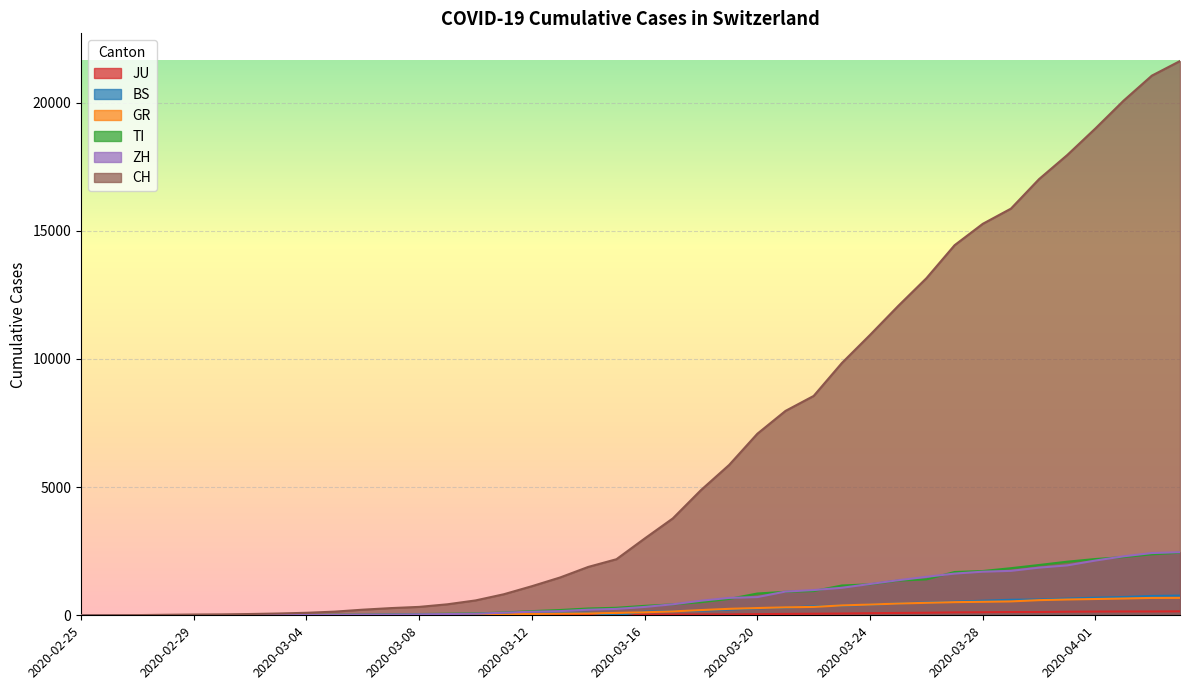

Reading left to right, transcribe all the data shown in this chart.

CH: 2020-02-25=0	2020-02-26=4	2020-02-27=8	2020-02-28=20	2020-02-29=30	2020-03-01=36	2020-03-02=50	2020-03-03=70	2020-03-04=98	2020-03-05=143	2020-03-06=219	2020-03-07=281	2020-03-08=328	2020-03-09=429	2020-03-10=580	2020-03-11=820	2020-03-12=1135	2020-03-13=1475	2020-03-14=1887	2020-03-15=2187	2020-03-16=2993	2020-03-17=3778	2020-03-18=4883	2020-03-19=5864	2020-03-20=7080	2020-03-21=7972	2020-03-22=8556	2020-03-23=9839	2020-03-24=10935	2020-03-25=12066	2020-03-26=13146	2020-03-27=14434	2020-03-28=15268	2020-03-29=15861	2020-03-30=17014	2020-03-31=17953	2020-04-01=18990	2020-04-02=20074	2020-04-03=21047	2020-04-04=21617
ZH: 2020-02-25=0	2020-02-26=0	2020-02-27=2	2020-02-28=2	2020-02-29=6	2020-03-01=7	2020-03-02=10	2020-03-03=13	2020-03-04=15	2020-03-05=23	2020-03-06=29	2020-03-07=34	2020-03-08=40	2020-03-09=49	2020-03-10=62	2020-03-11=101	2020-03-12=140	2020-03-13=163	2020-03-14=218	2020-03-15=250	2020-03-16=326	2020-03-17=429	2020-03-18=568	2020-03-19=679	2020-03-20=711	2020-03-21=925	2020-03-22=984	2020-03-23=1073	2020-03-24=1221	2020-03-25=1368	2020-03-26=1500	2020-03-27=1627	2020-03-28=1701	2020-03-29=1733	2020-03-30=1859	2020-03-31=1947	2020-04-01=2136	2020-04-02=2300	2020-04-03=2428	2020-04-04=2461
GR: 2020-02-25=0	2020-02-26=2	2020-02-27=2	2020-02-28=6	2020-02-29=6	2020-03-01=6	2020-03-02=9	2020-03-03=10	2020-03-04=13	2020-03-05=15	2020-03-06=16	2020-03-07=18	2020-03-08=19	2020-03-09=28	2020-03-10=32	2020-03-11=44	2020-03-12=53	2020-03-13=65	2020-03-14=73	2020-03-15=93	2020-03-16=118	2020-03-17=152	2020-03-18=204	2020-03-19=252	2020-03-20=283	2020-03-21=311	2020-03-22=327	2020-03-23=386	2020-03-24=419	2020-03-25=458	2020-03-26=487	2020-03-27=513	2020-03-28=527	2020-03-29=542	2020-03-30=591	2020-03-31=617	2020-04-01=635	2020-04-02=655	2020-04-03=678	2020-04-04=680
TI: 2020-02-25=0	2020-02-26=1	2020-02-27=1	2020-02-28=1	2020-02-29=2	2020-03-01=2	2020-03-02=4	2020-03-03=8	2020-03-04=13	2020-03-05=25	2020-03-06=28	2020-03-07=41	2020-03-08=49	2020-03-09=61	2020-03-10=75	2020-03-11=108	2020-03-12=163	2020-03-13=206	2020-03-14=265	2020-03-15=293	2020-03-16=368	2020-03-17=426	2020-03-18=511	2020-03-19=638	2020-03-20=849	2020-03-21=916	2020-03-22=945	2020-03-23=1162	2020-03-24=1209	2020-03-25=1354	2020-03-26=1401	2020-03-27=1688	2020-03-28=1727	2020-03-29=1837	2020-03-30=1962	2020-03-31=2091	2020-04-01=2195	2020-04-02=2271	2020-04-03=2377	2020-04-04=2442
BS: 2020-02-25=0	2020-02-26=0	2020-02-27=1	2020-02-28=1	2020-02-29=1	2020-03-01=1	2020-03-02=1	2020-03-03=3	2020-03-04=3	2020-03-05=8	2020-03-06=15	2020-03-07=21	2020-03-08=24	2020-03-09=28	2020-03-10=33	2020-03-11=49	2020-03-12=73	2020-03-13=92	2020-03-14=100	2020-03-15=0	2020-03-16=143	2020-03-17=164	2020-03-18=181	2020-03-19=220	2020-03-20=270	2020-03-21=297	2020-03-22=356	2020-03-23=374	2020-03-24=410	2020-03-25=462	2020-03-26=501	2020-03-27=530	2020-03-28=569	2020-03-29=605	2020-03-30=617	2020-03-31=653	2020-04-01=687	2020-04-02=714	2020-04-03=754	2020-04-04=767
JU: 2020-02-25=0	2020-02-26=0	2020-02-27=1	2020-02-28=1	2020-02-29=1	2020-03-01=1	2020-03-02=1	2020-03-03=2	2020-03-04=2	2020-03-05=4	2020-03-06=4	2020-03-07=5	2020-03-08=5	2020-03-09=7	2020-03-10=7	2020-03-11=7	2020-03-12=12	2020-03-13=17	2020-03-14=18	2020-03-15=19	2020-03-16=25	2020-03-17=29	2020-03-18=32	2020-03-19=36	2020-03-20=44	2020-03-21=54	2020-03-22=61	2020-03-23=69	2020-03-24=82	2020-03-25=92	2020-03-26=100	2020-03-27=114	2020-03-28=119	2020-03-29=127	2020-03-30=128	2020-03-31=140	2020-04-01=145	2020-04-02=149	2020-04-03=149	2020-04-04=154